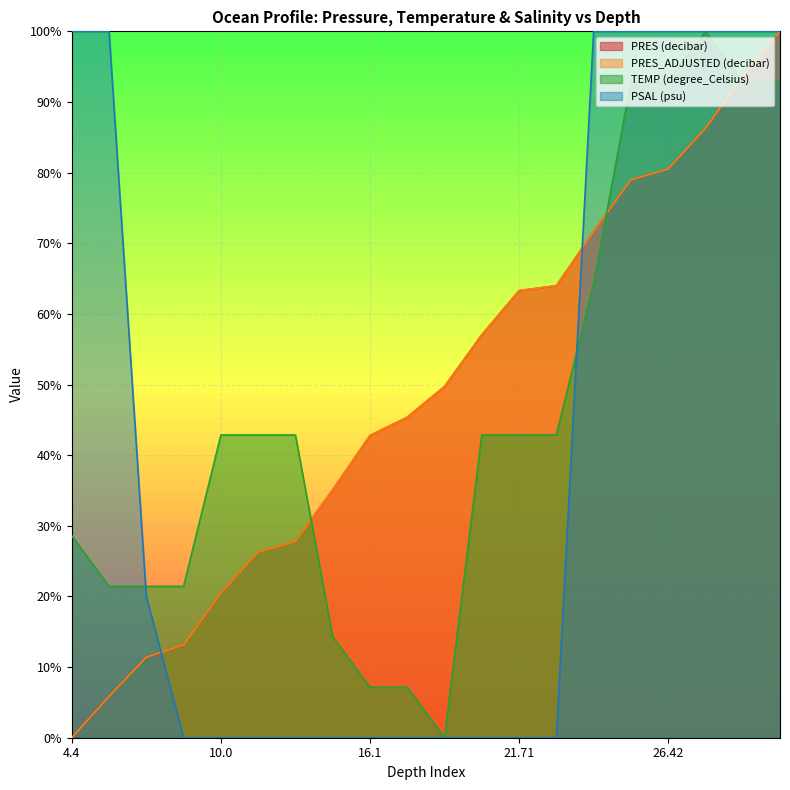

What is the label of the 15th point from the right?

11.59